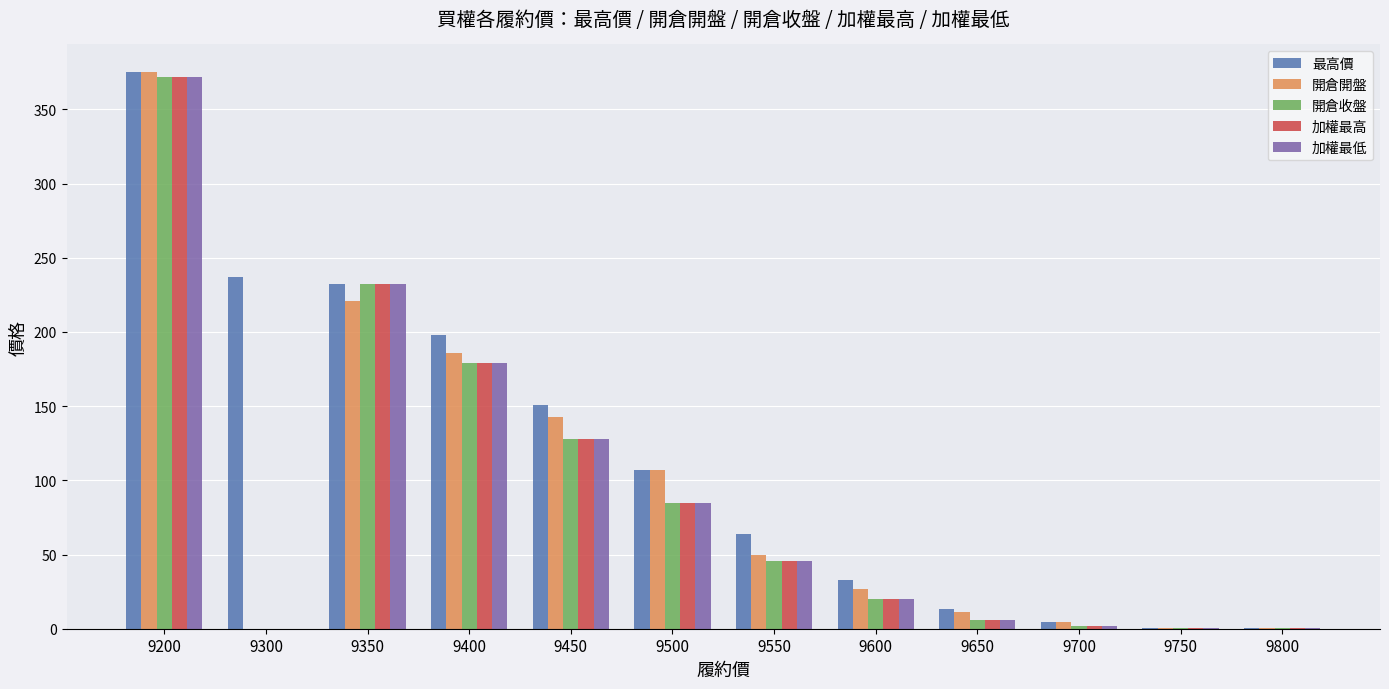

What is the sum of the 最高價 values at 9600 and 9700?

37.1